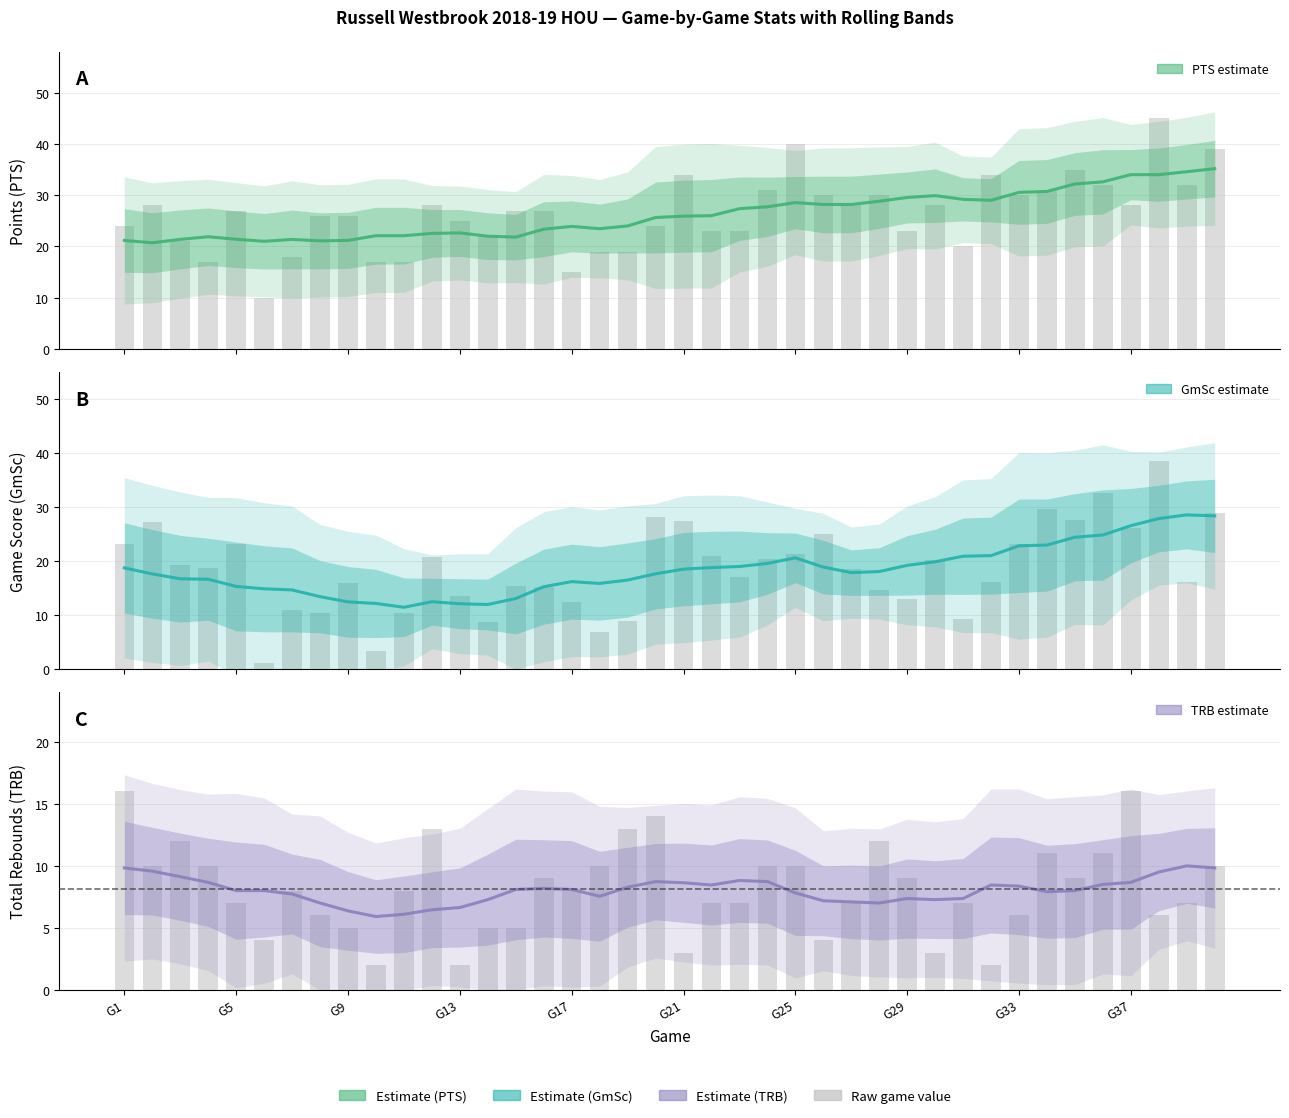

What is the difference between the second highest and second lowest values in the PTS (estimate) series?

13.6